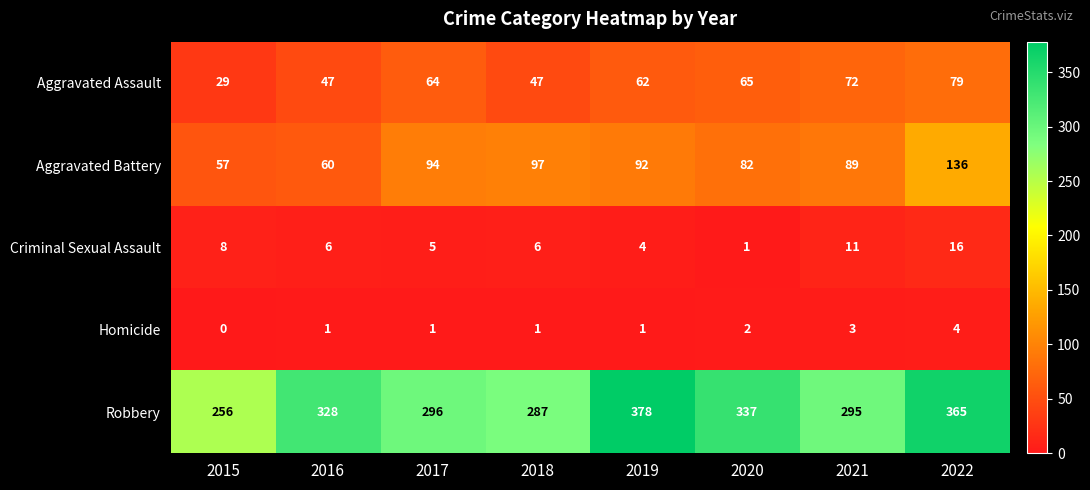

Is it true that Homicide equals 2 at 2019?

False